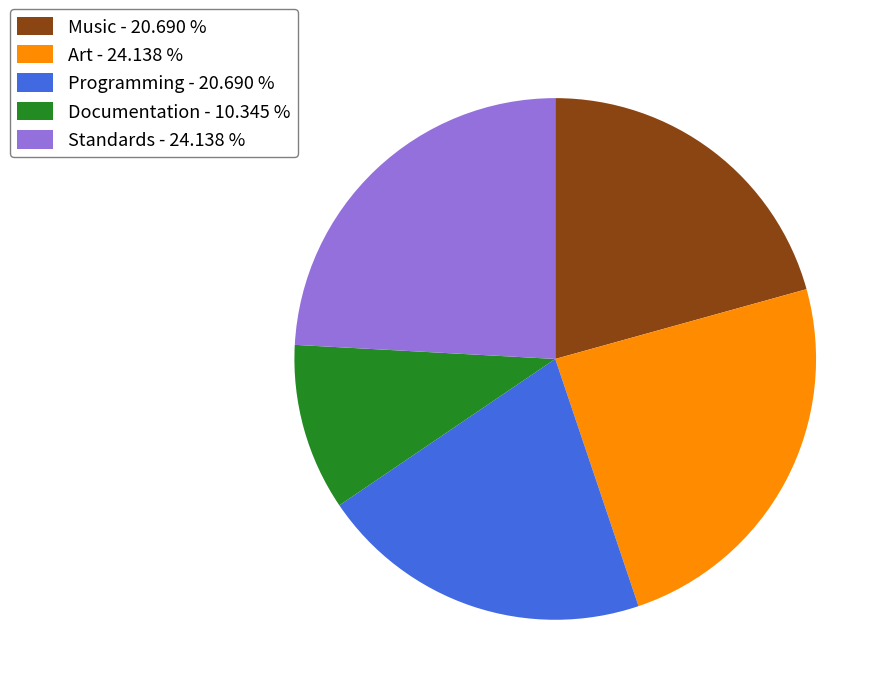

Is there any slice that represents more than half of the pie?

No